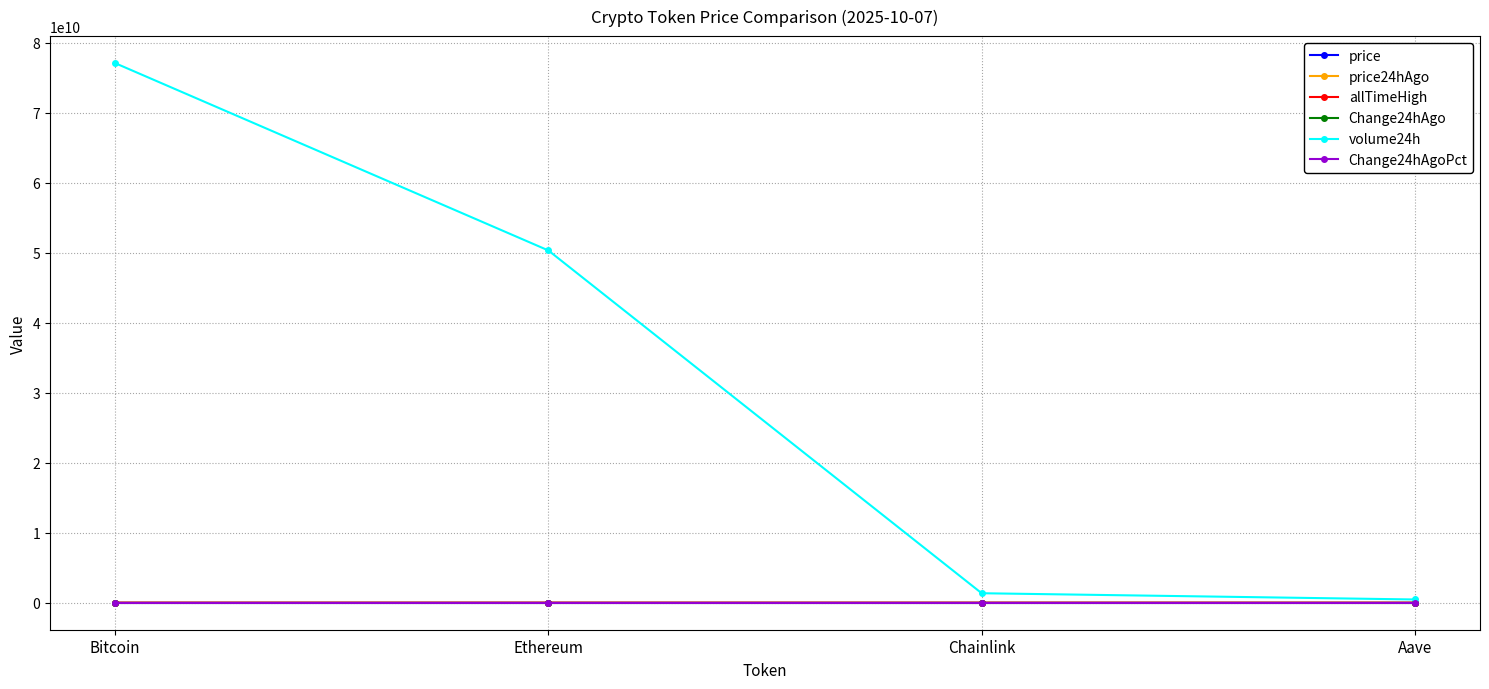

True or false: Change24hAgo has more than 0 interior local peaks.

True